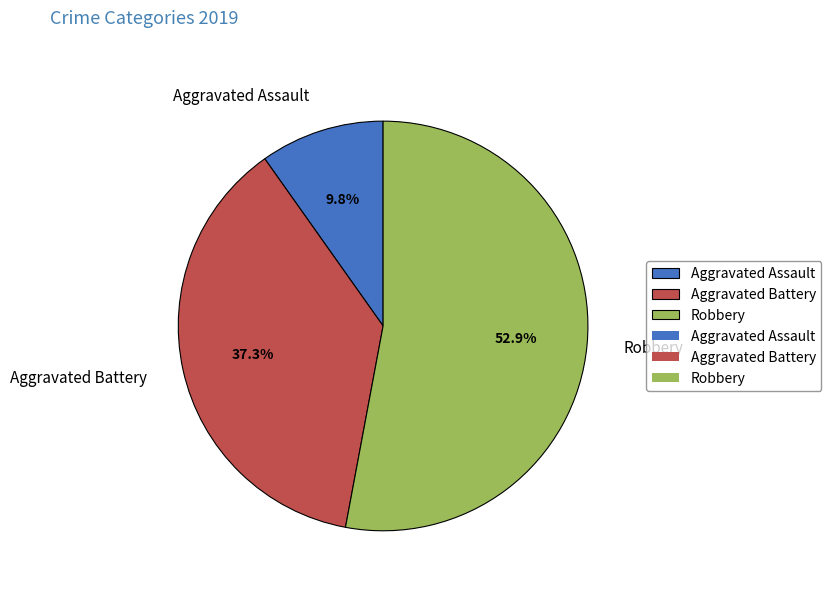

Which category has the smallest portion of the pie?

Aggravated Assault